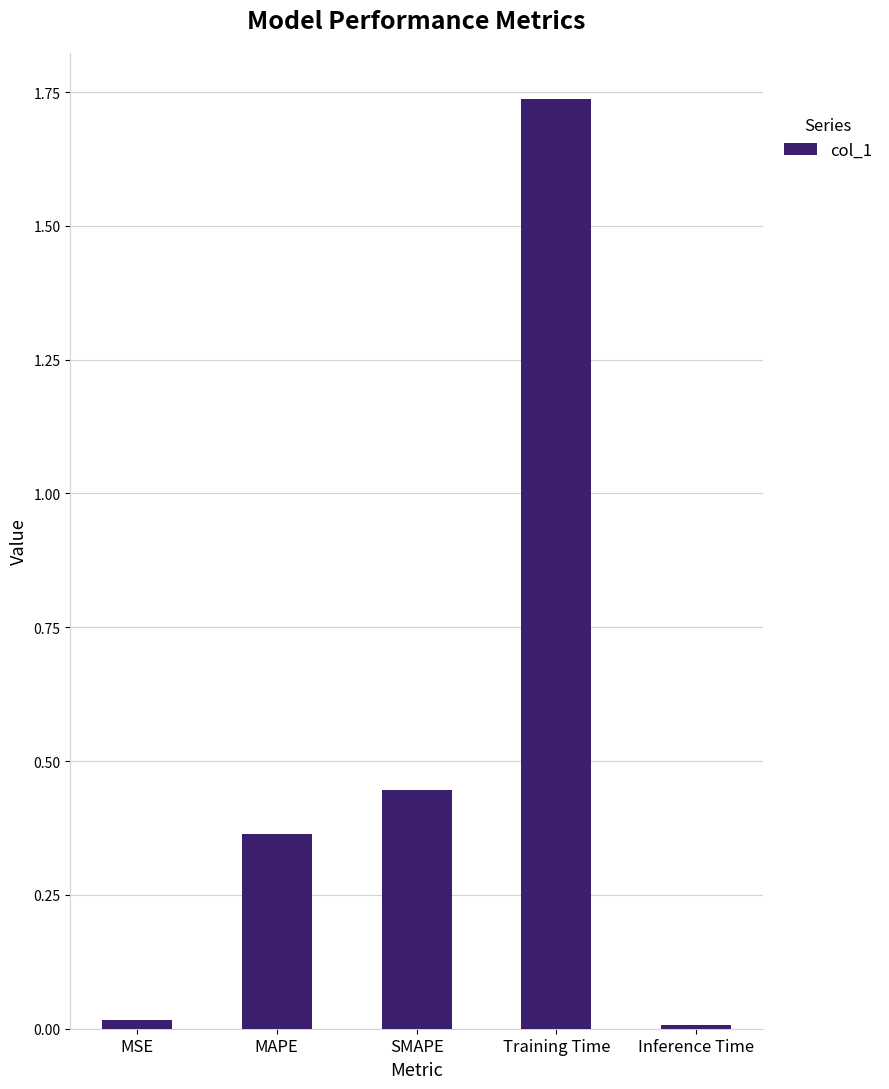

What is the sum of all values?

2.6